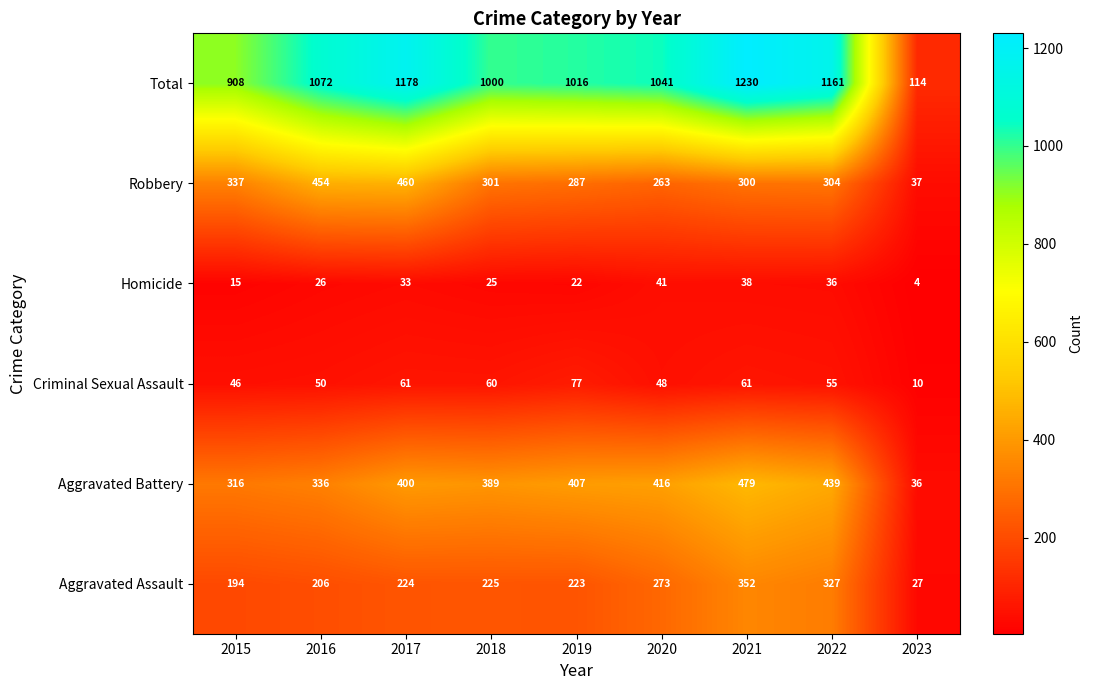

What is the difference between the second highest and minimum values in the Robbery series?

417